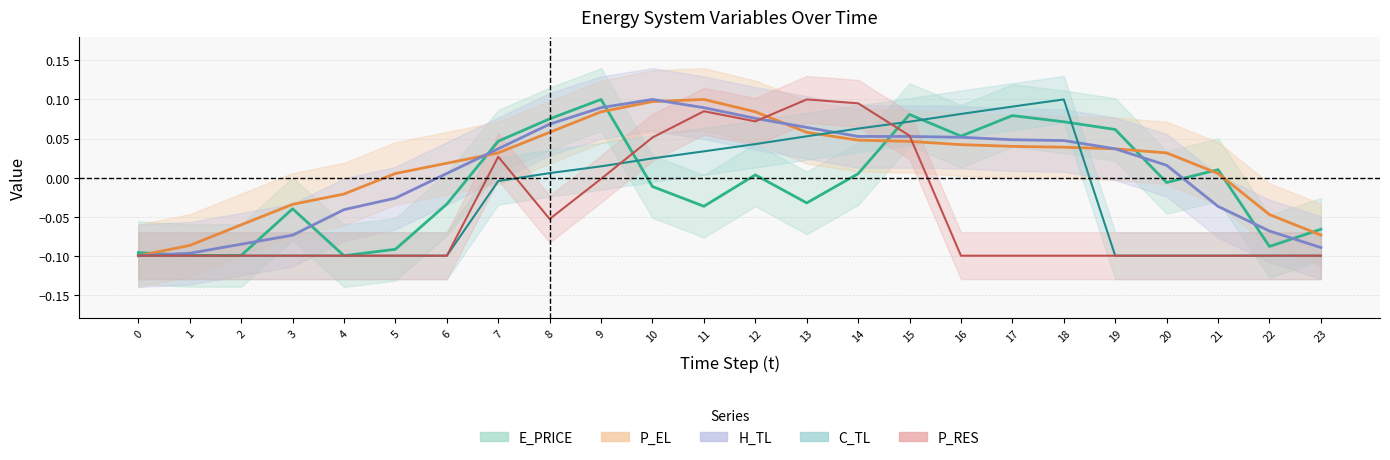

At how many categories does at least one series exceed 0?

17